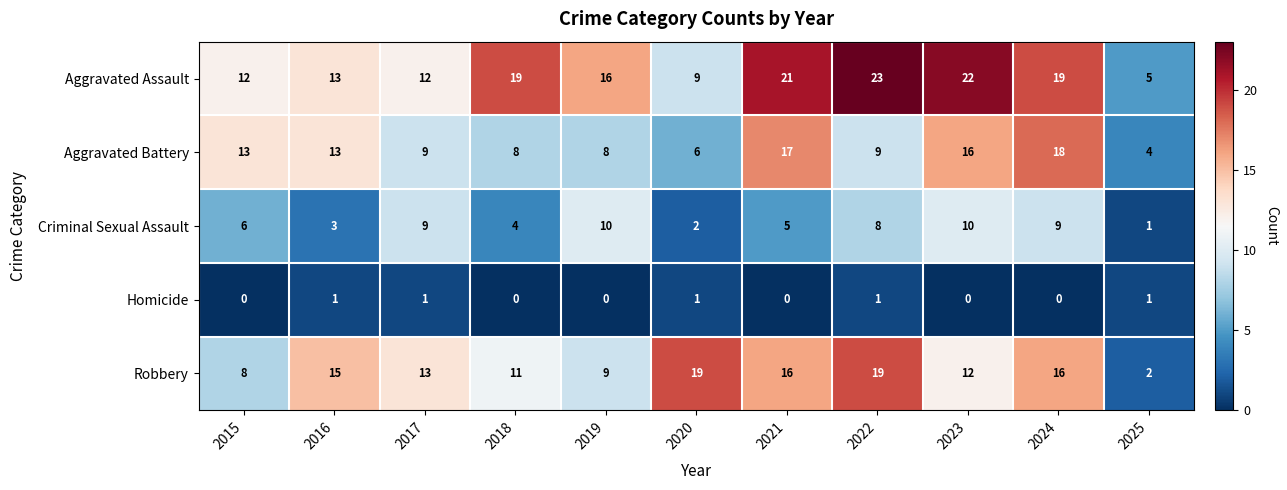

The Aggravated Assault series shows 21 at 2021. True or false?

True